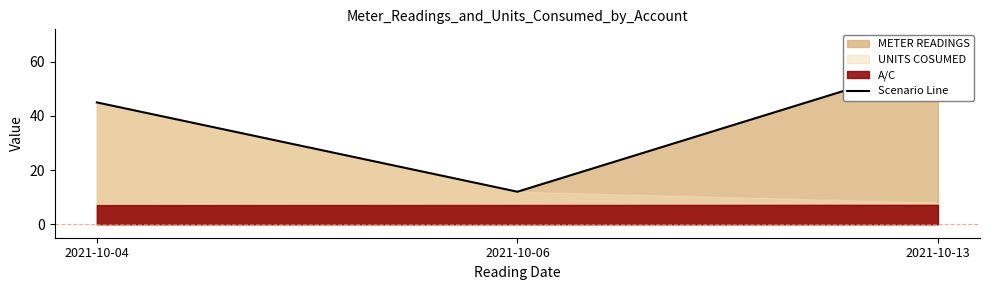

Approximately how many times larger is the value at 2021-10-13 compared to 2021-10-04?

1.3